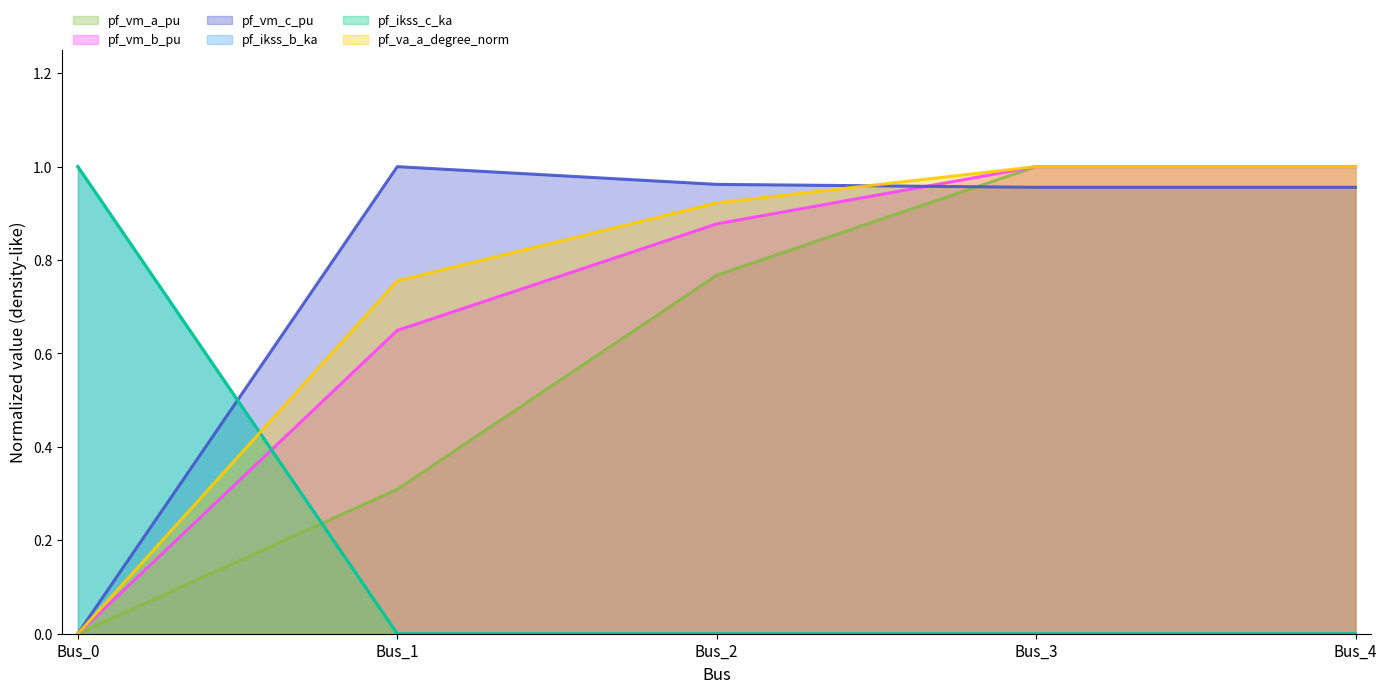

Does the chart have visible grid lines?

No